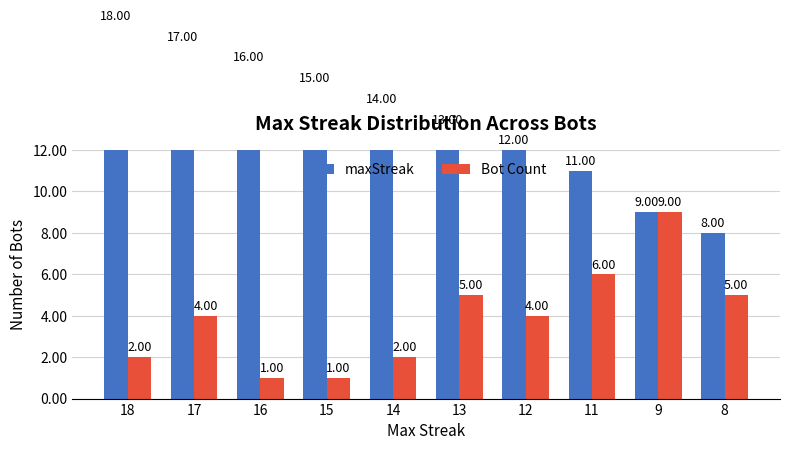

Rank the series at 8 from lowest to highest value.

Bot Count, maxStreak